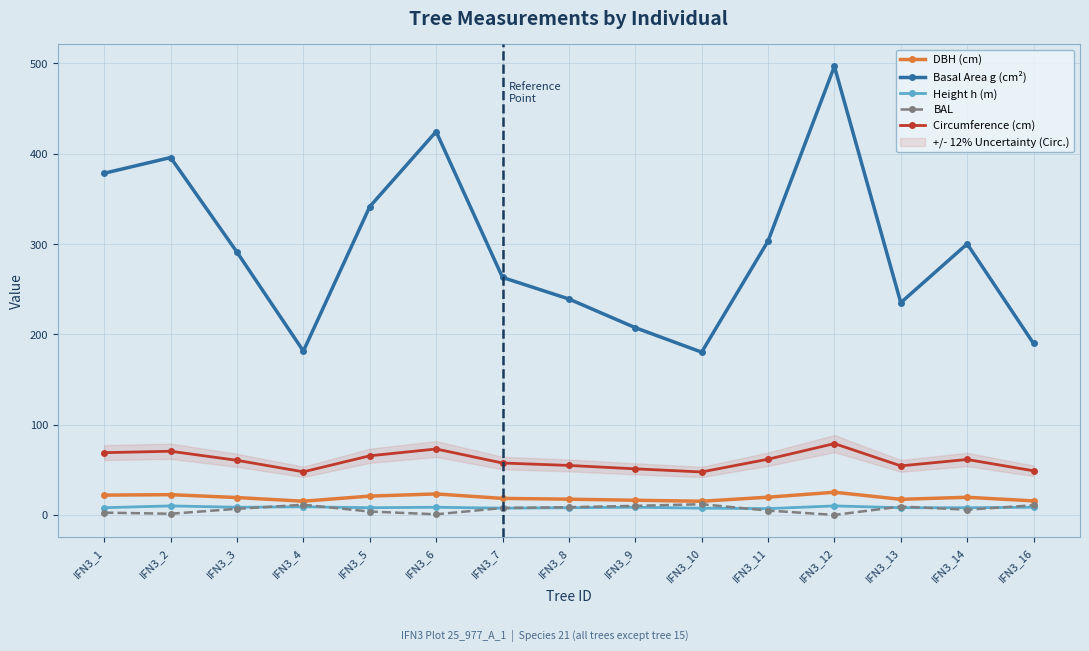

At how many categories does at least one series exceed 236?

10